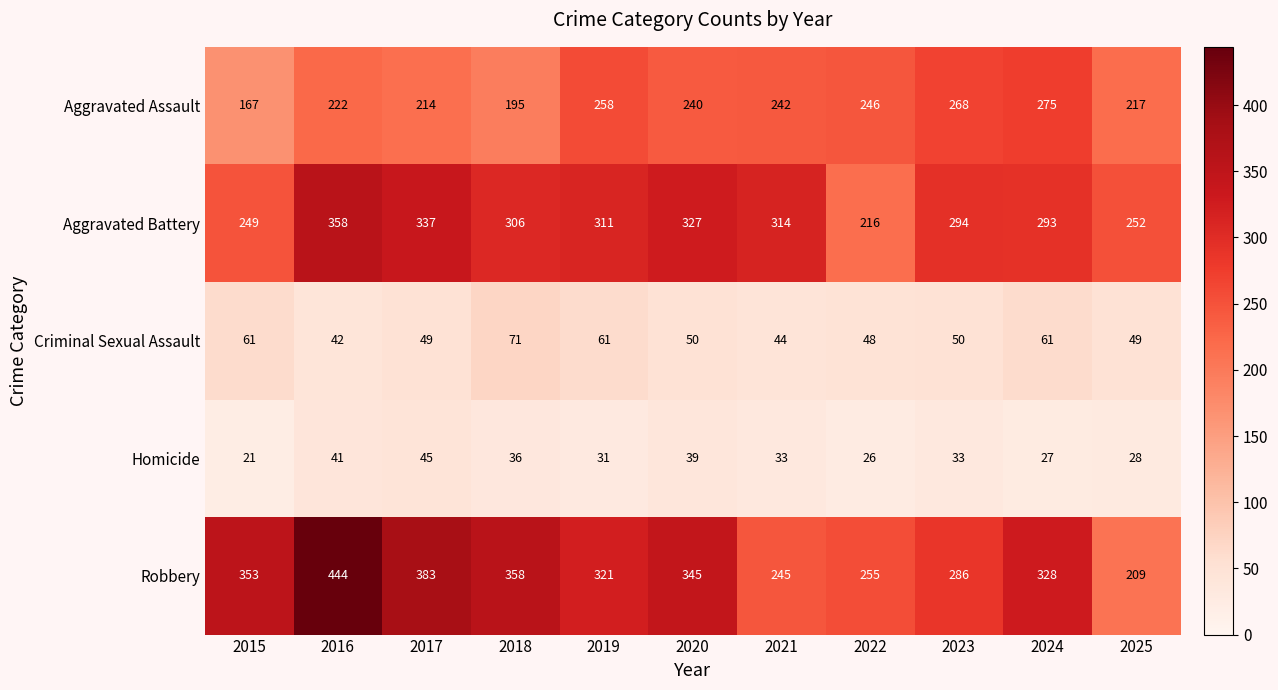

Rank the series at 2021 from highest to lowest value.

Aggravated Battery, Robbery, Aggravated Assault, Criminal Sexual Assault, Homicide